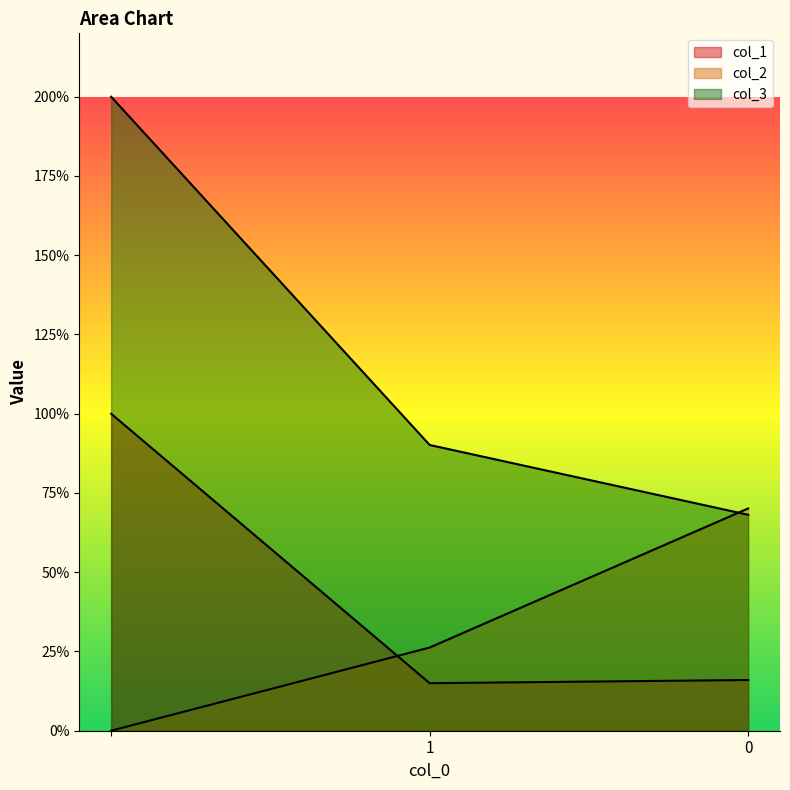

How many lines are shown in the chart?

3